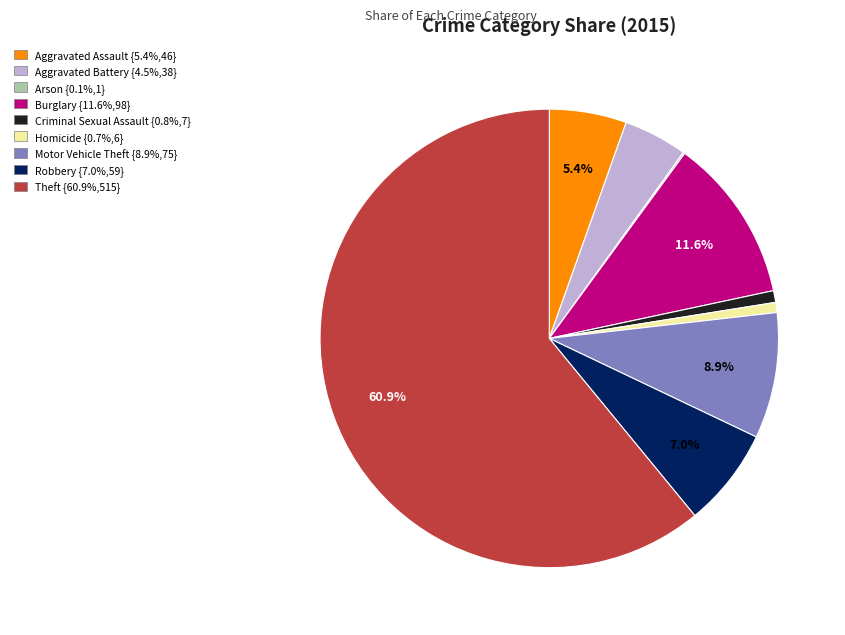

Is there any slice that represents more than half of the pie?

Yes